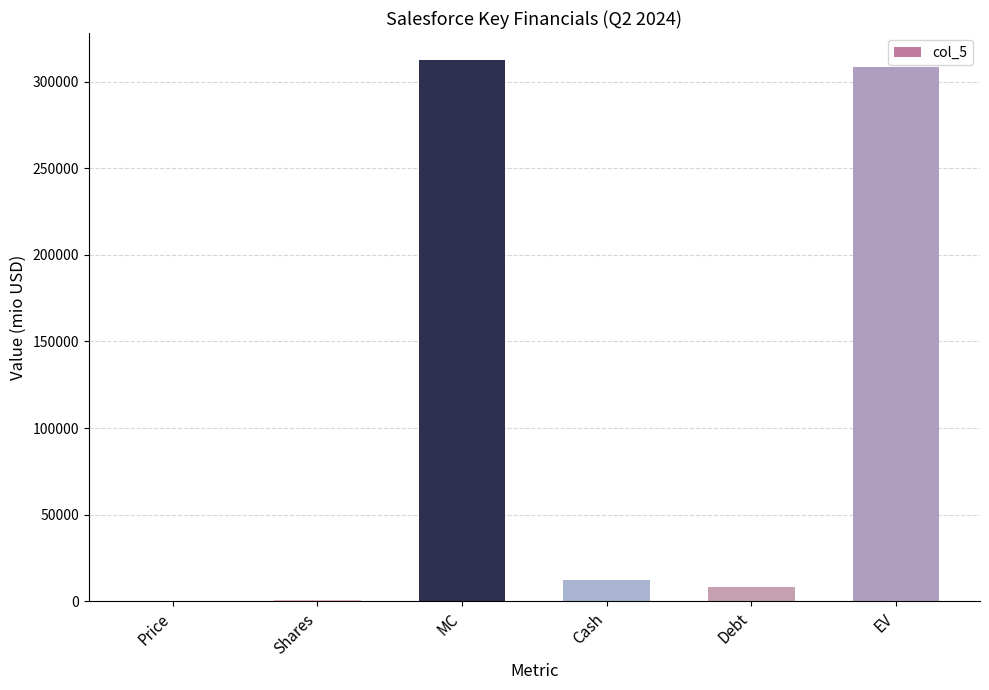

The value at Cash is 12636.0. True or false?

True